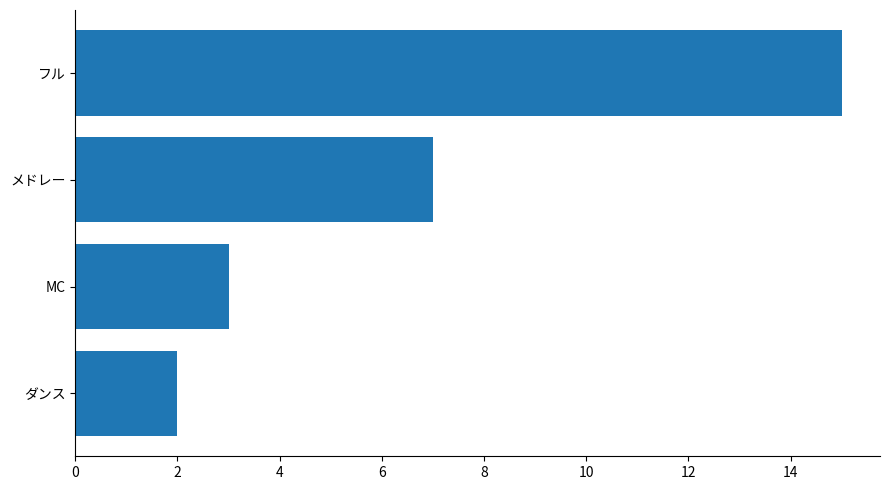

Reading bottom to top, list all the values displayed in this chart.

2	3	7	15